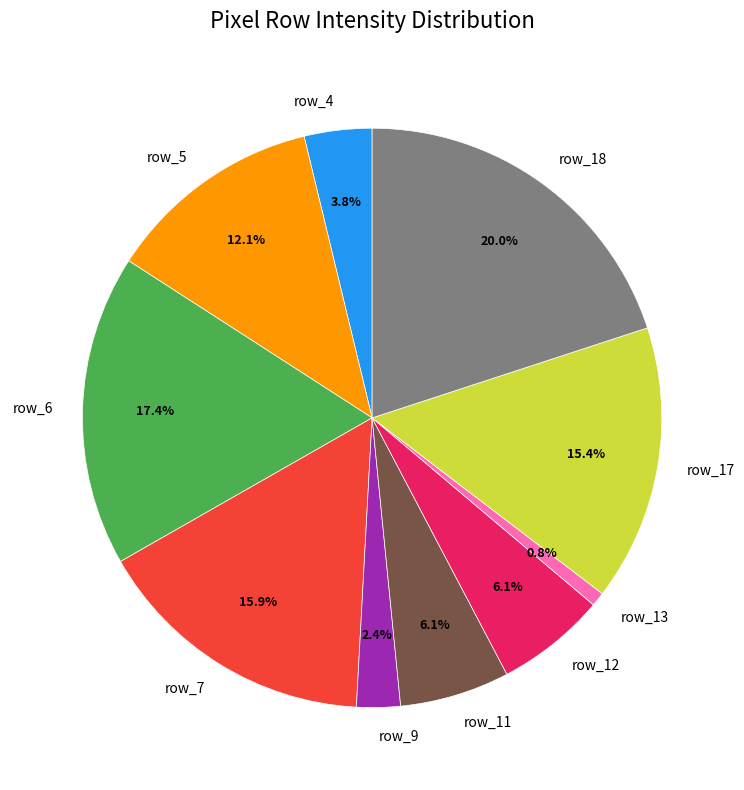

Count the number of slices in the pie.

10